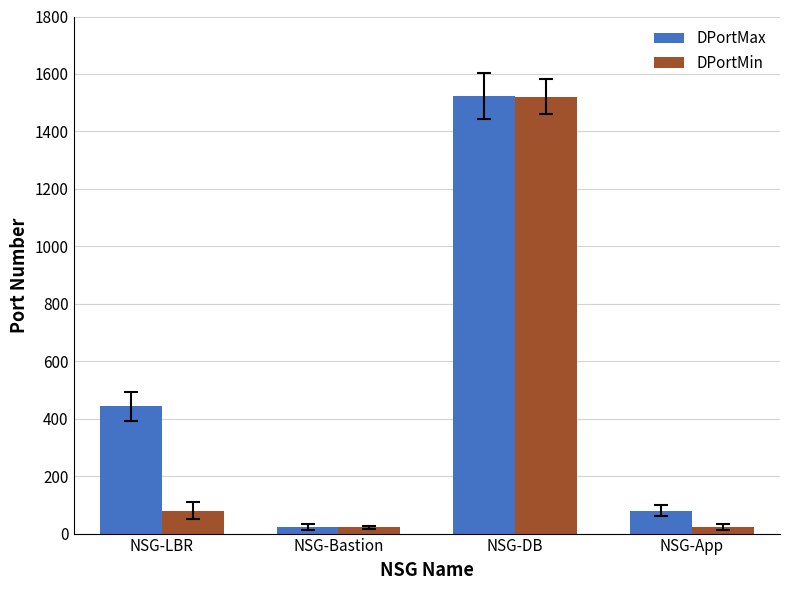

List the series in order of their overall mean, lowest first.

DPortMin, DPortMax